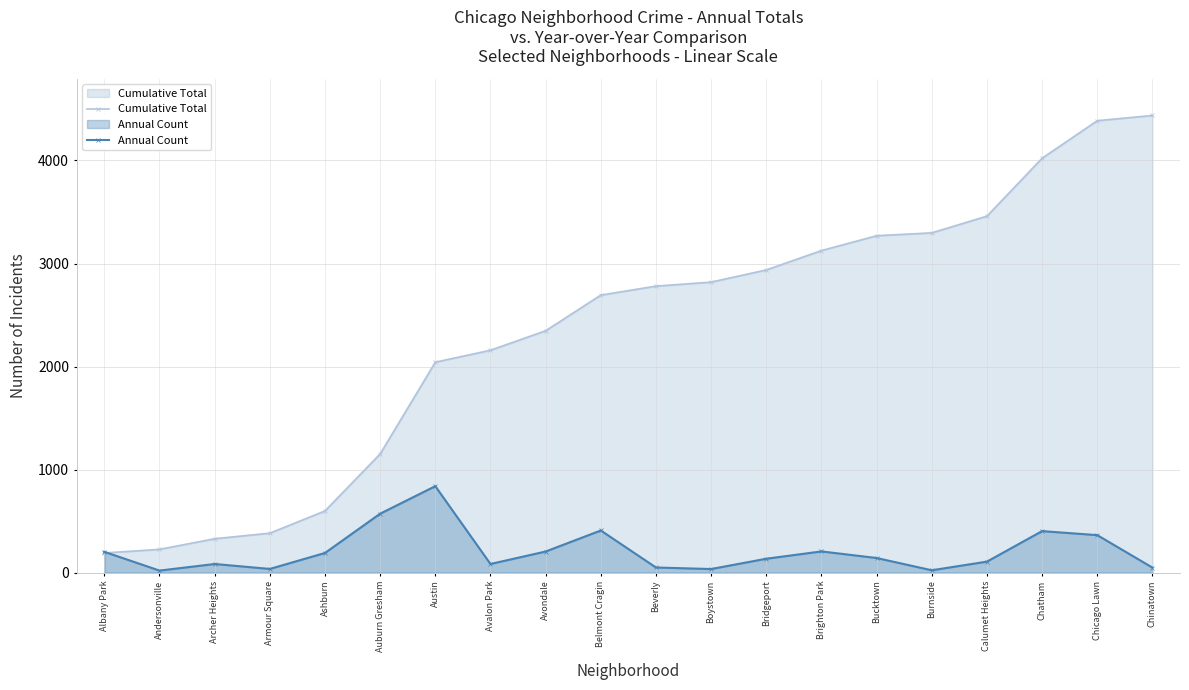

Rank the series at Avondale from highest to lowest value.

Cumulative Total, Annual Count